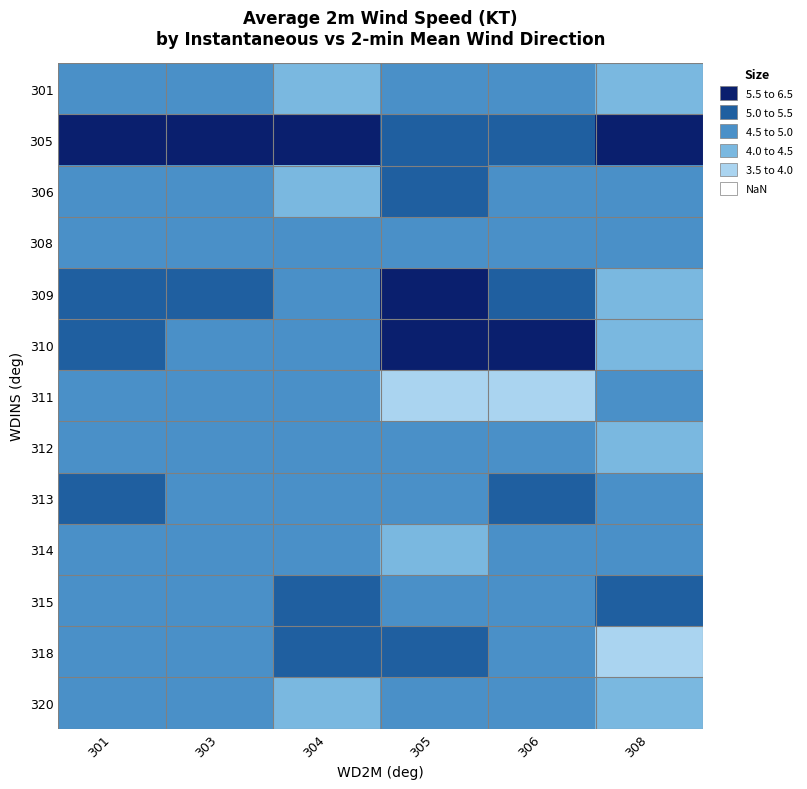

Count the number of data series in this chart.

13